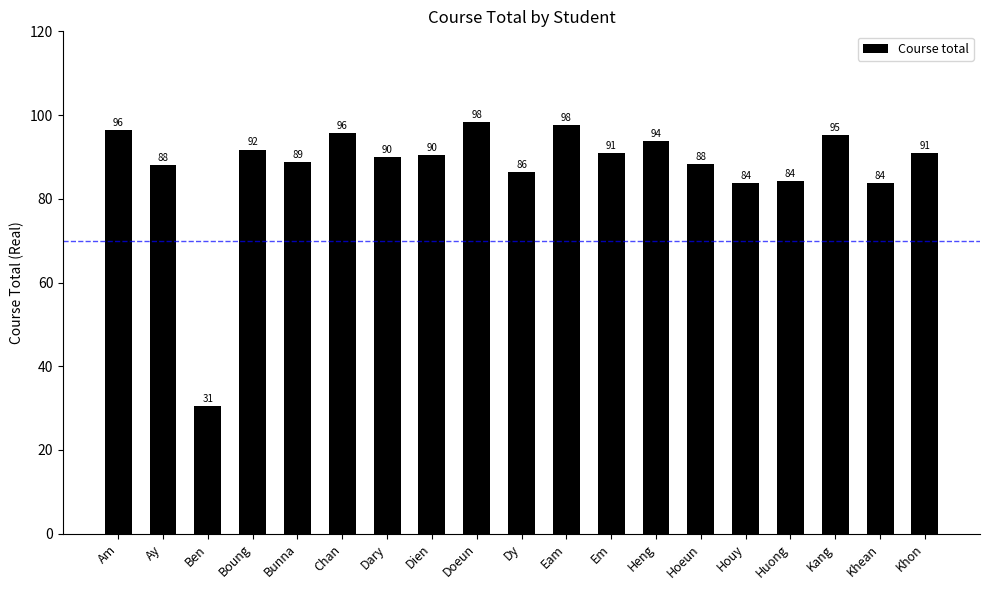

True or false: the data shows 83.8 at Khean.

True